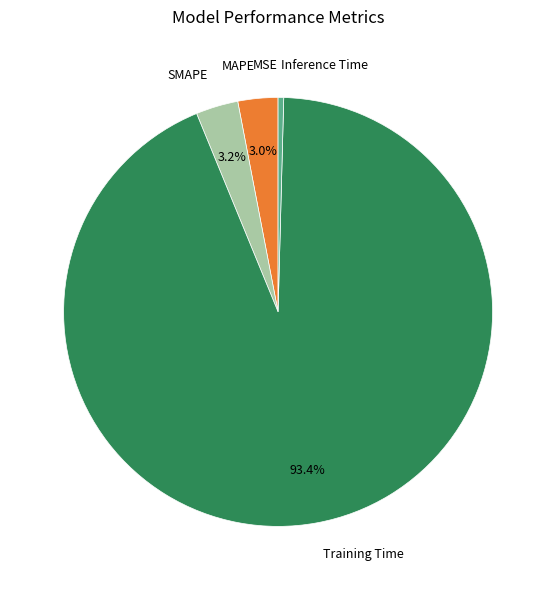

What portion of the pie excludes Training Time?

6.6%